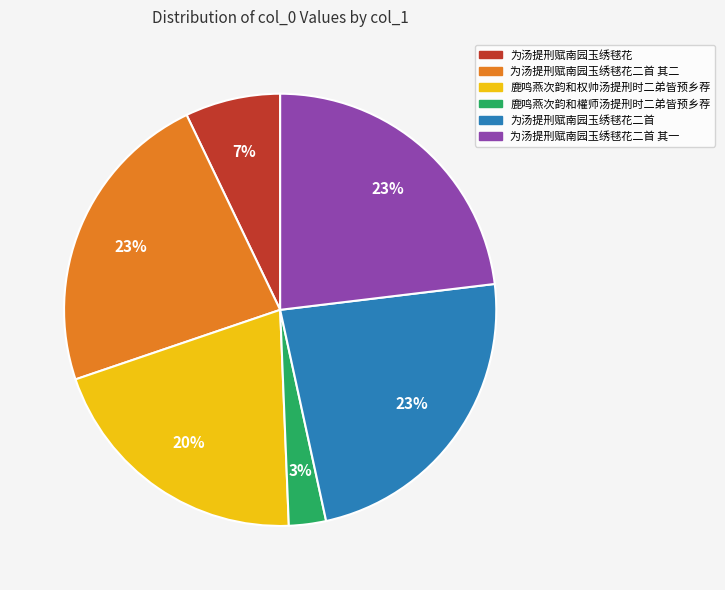

Is there a majority slice in this chart?

No